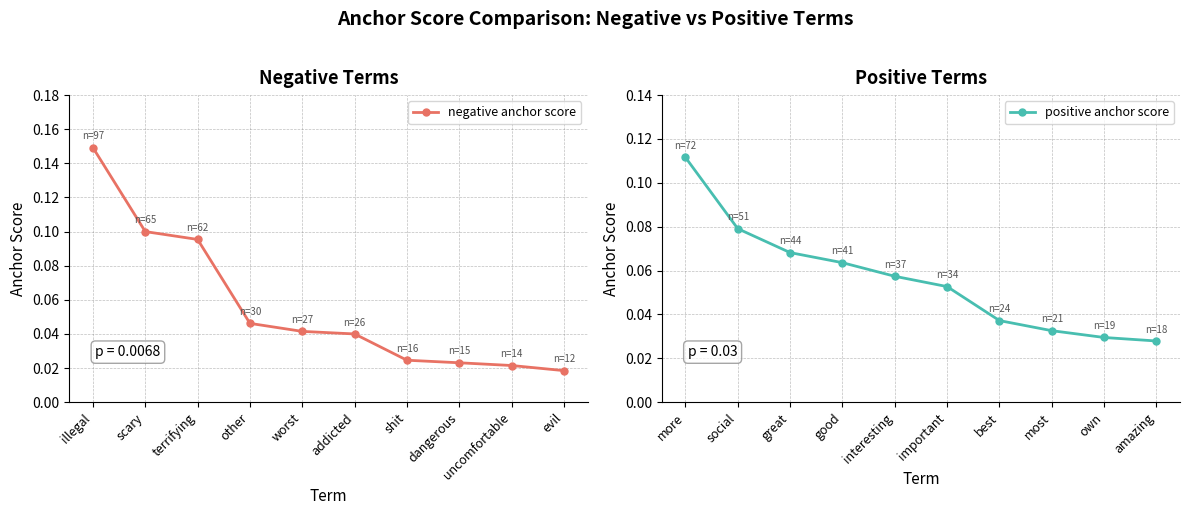

Between scary and shit, which is larger?

scary